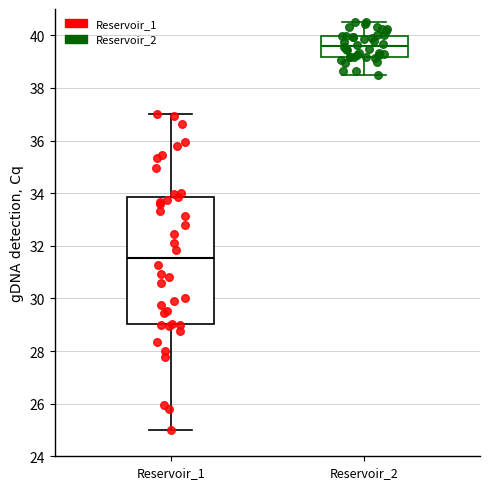

Reading left to right, read every box against the y-axis: the position of its median line, the range the box covers, and the ends of its whiskers. The values are not printed on the chart, so give them approximately, as read against the axis.

Reservoir_1: median 31.6, box 29.0 to 33.8, whiskers 25.0 to 37.0
Reservoir_2: median 39.6, box 39.2 to 40.0, whiskers 38.6 to 40.6